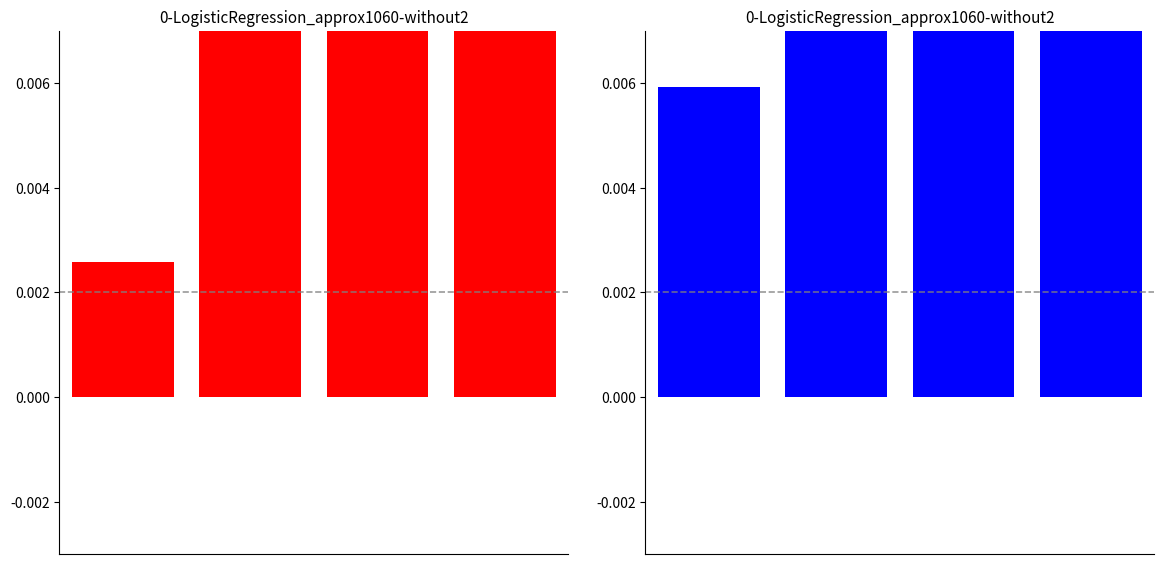

Rank the series by their maximum value, from lowest to highest.

original performance, q learning performance